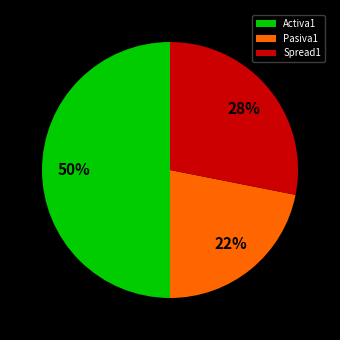

Which category has the smallest portion of the pie?

Pasiva1